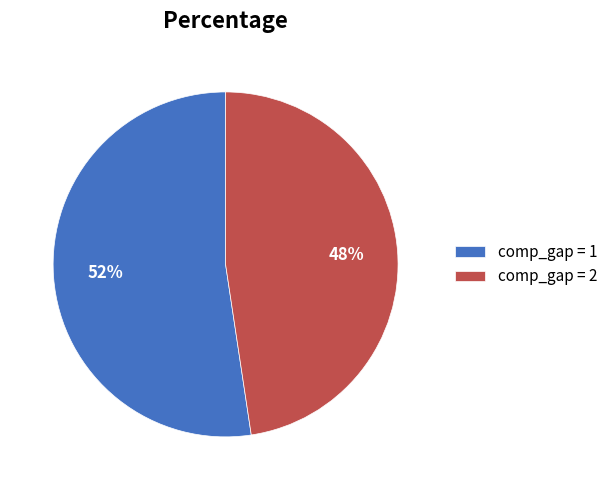

Count the number of slices in the pie.

2